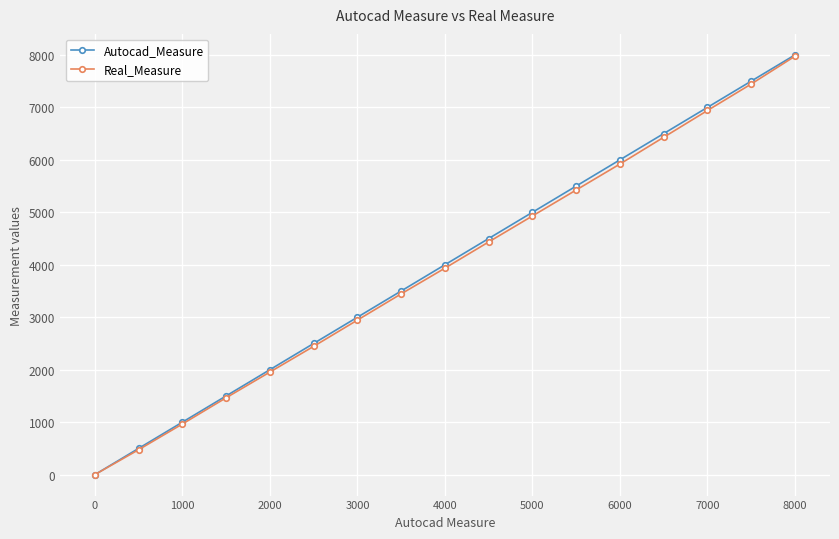

What is the maximum value shown in the chart?

8000